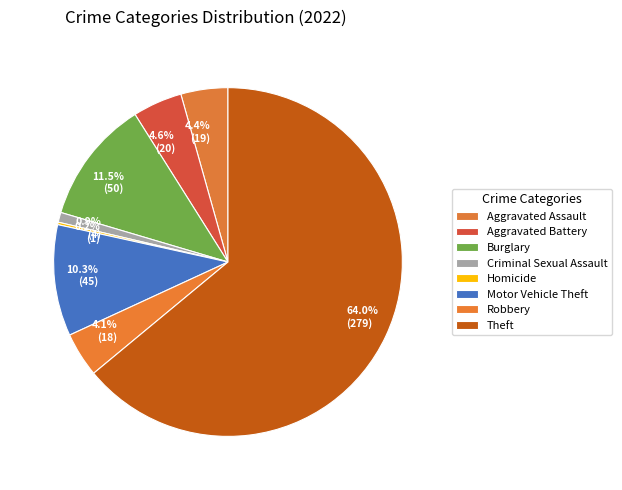

To the nearest percent, what portion does Motor Vehicle Theft represent?

10%